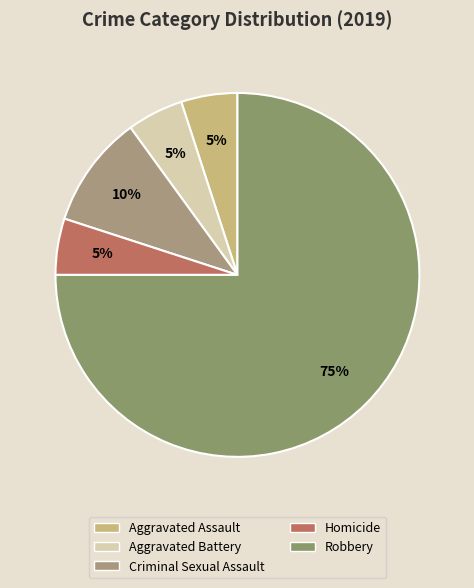

Which category has the smallest portion of the pie?

Aggravated Assault